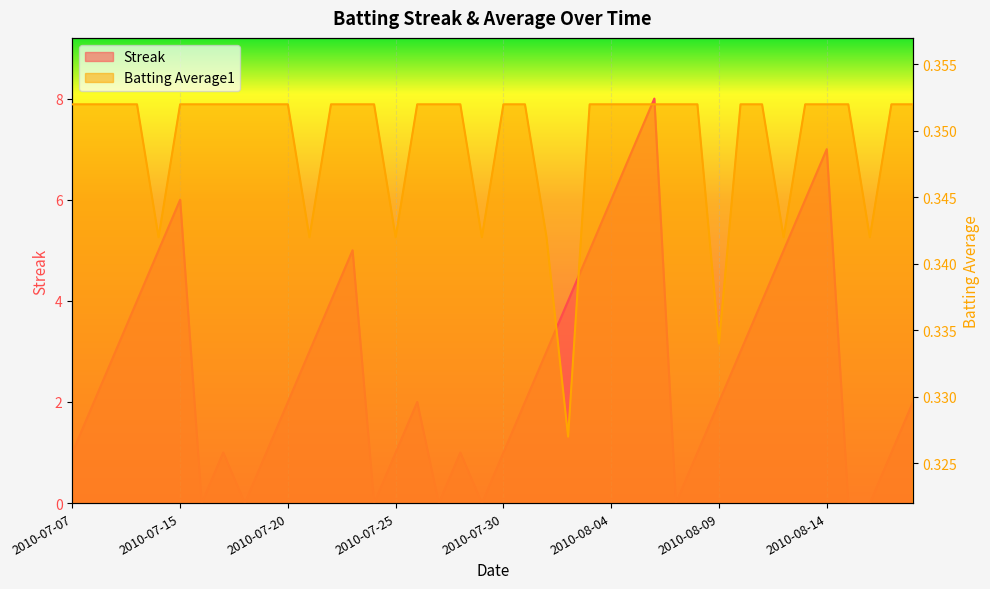

How many intersections are there between Streak and Batting Average1?

14